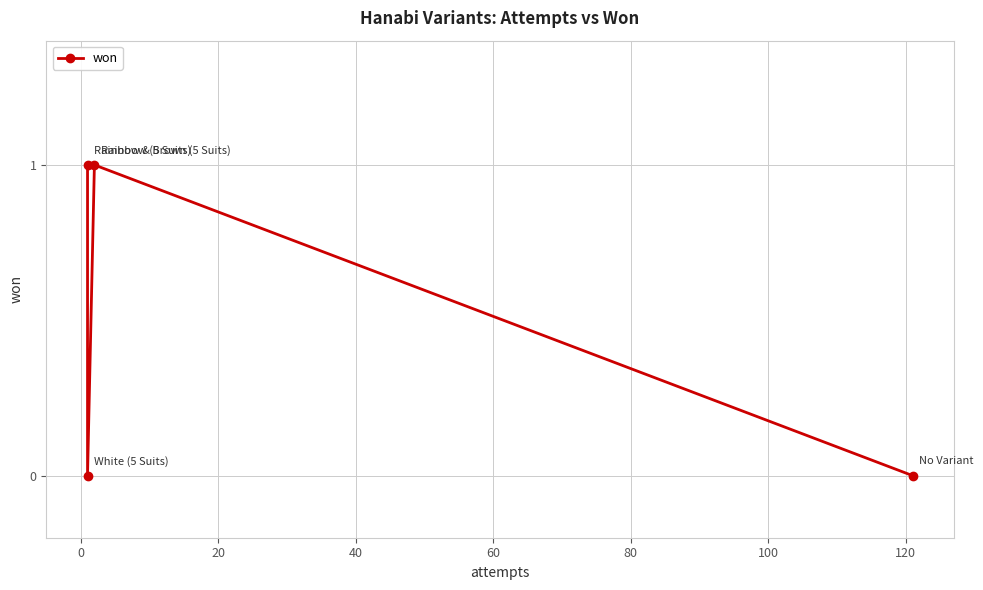

Count the number of data series in this chart.

1